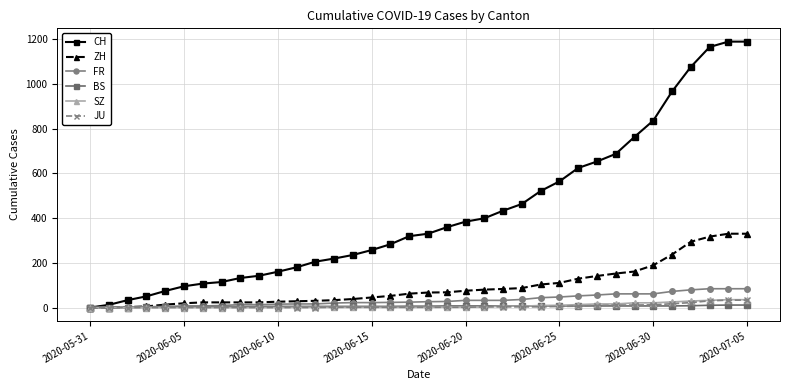

At how many categories does at least one series exceed 814?

6